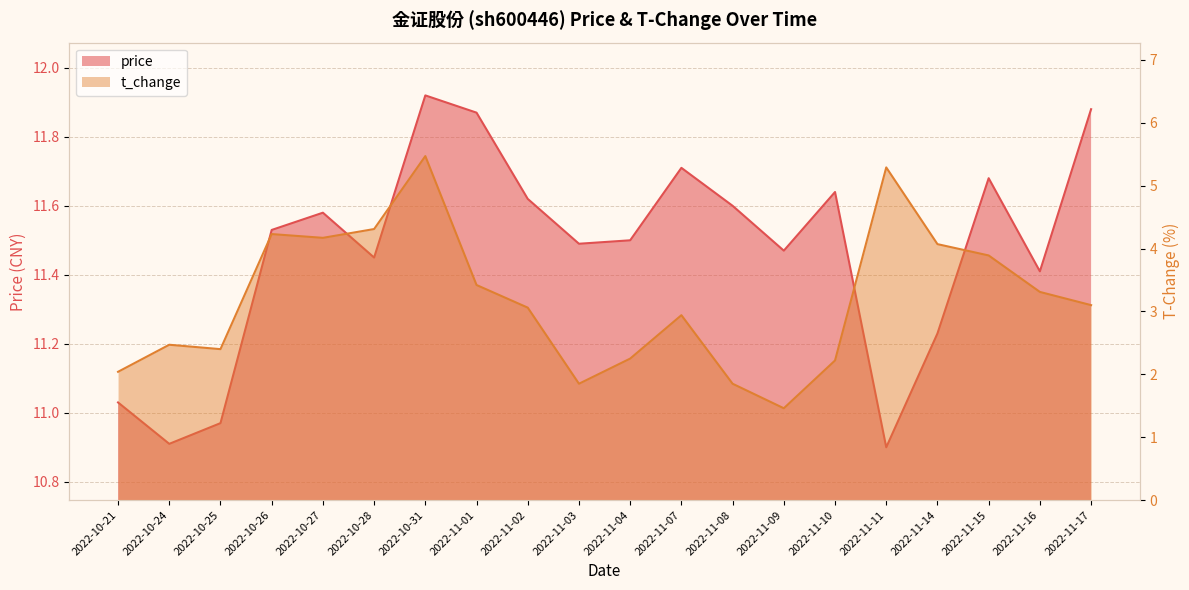

At which label is price closest to 11?

2022-10-21